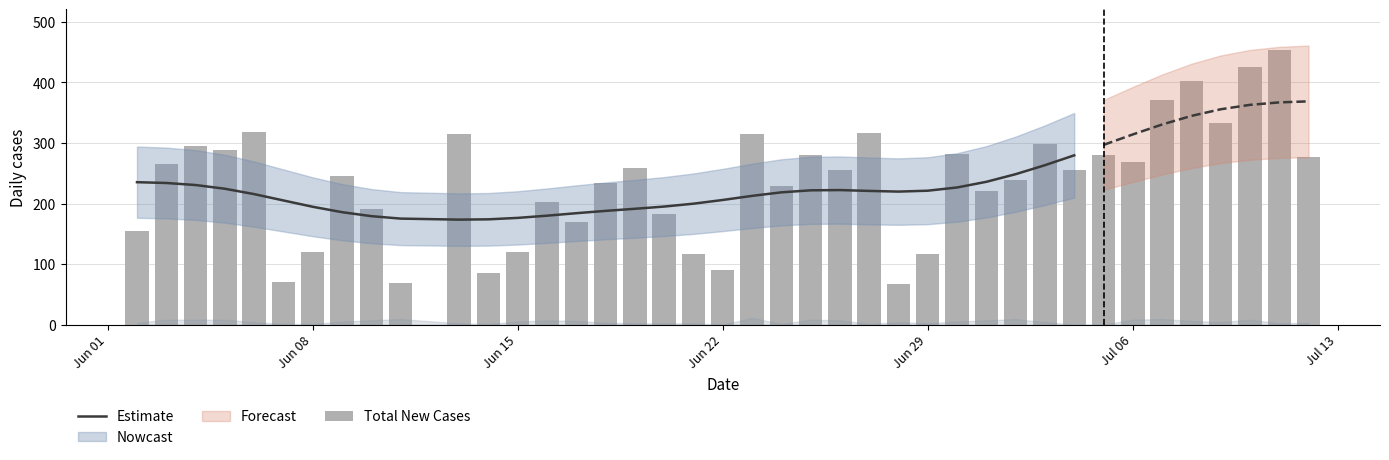

What is the greatest value displayed?

453